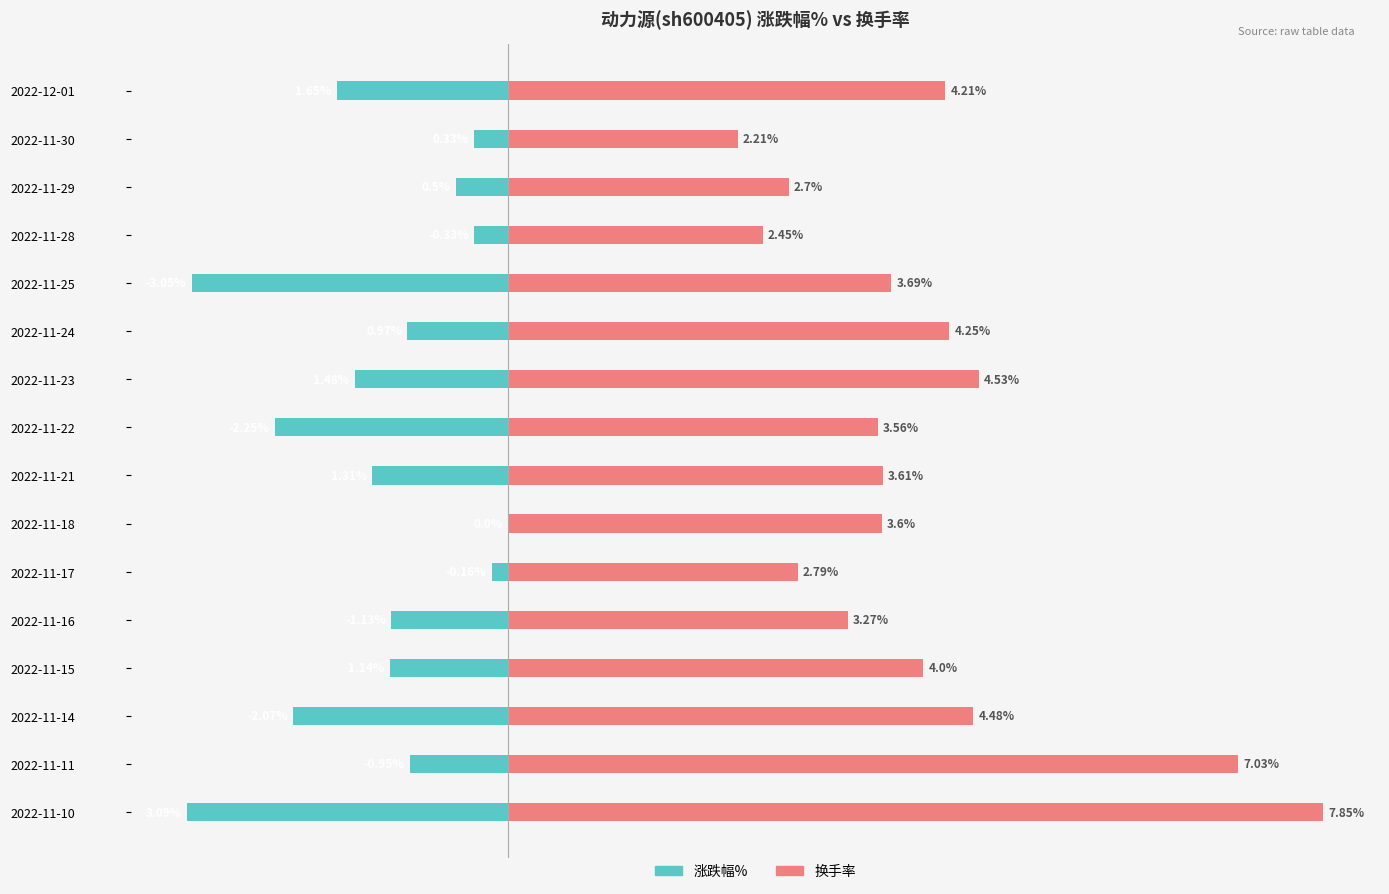

How many groups of bars are there?

16